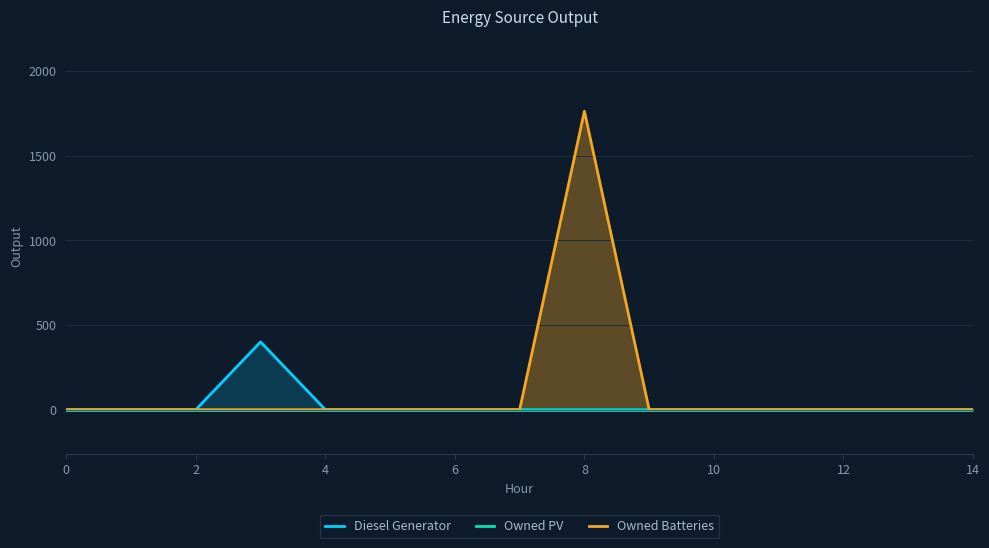

At which label does Owned Batteries reach its peak?

8